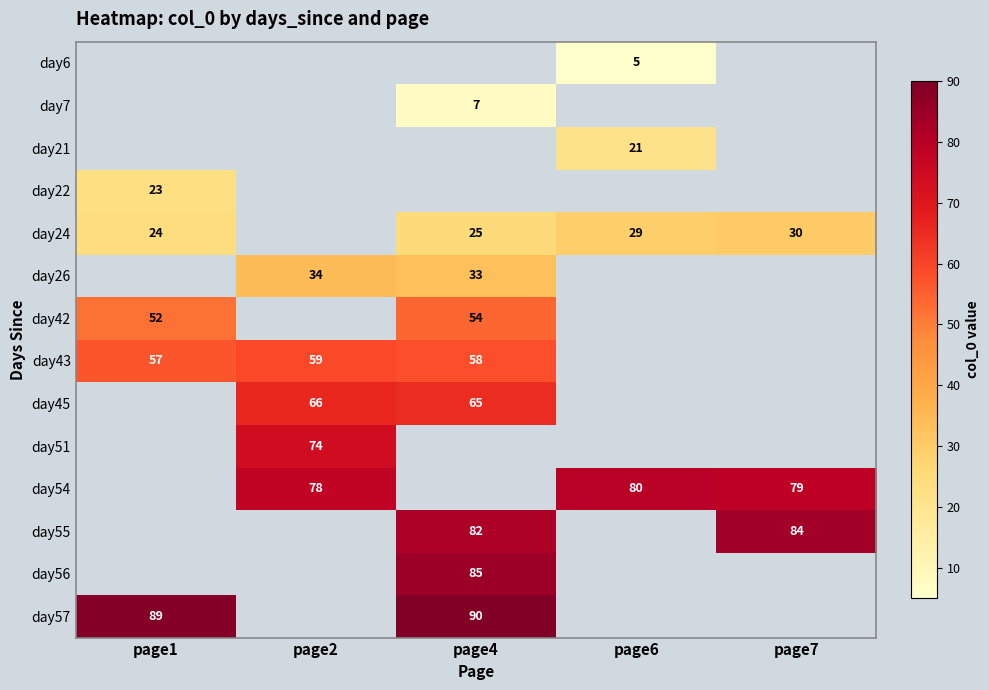

True or false: day42 has a value of 31 at page4.

False